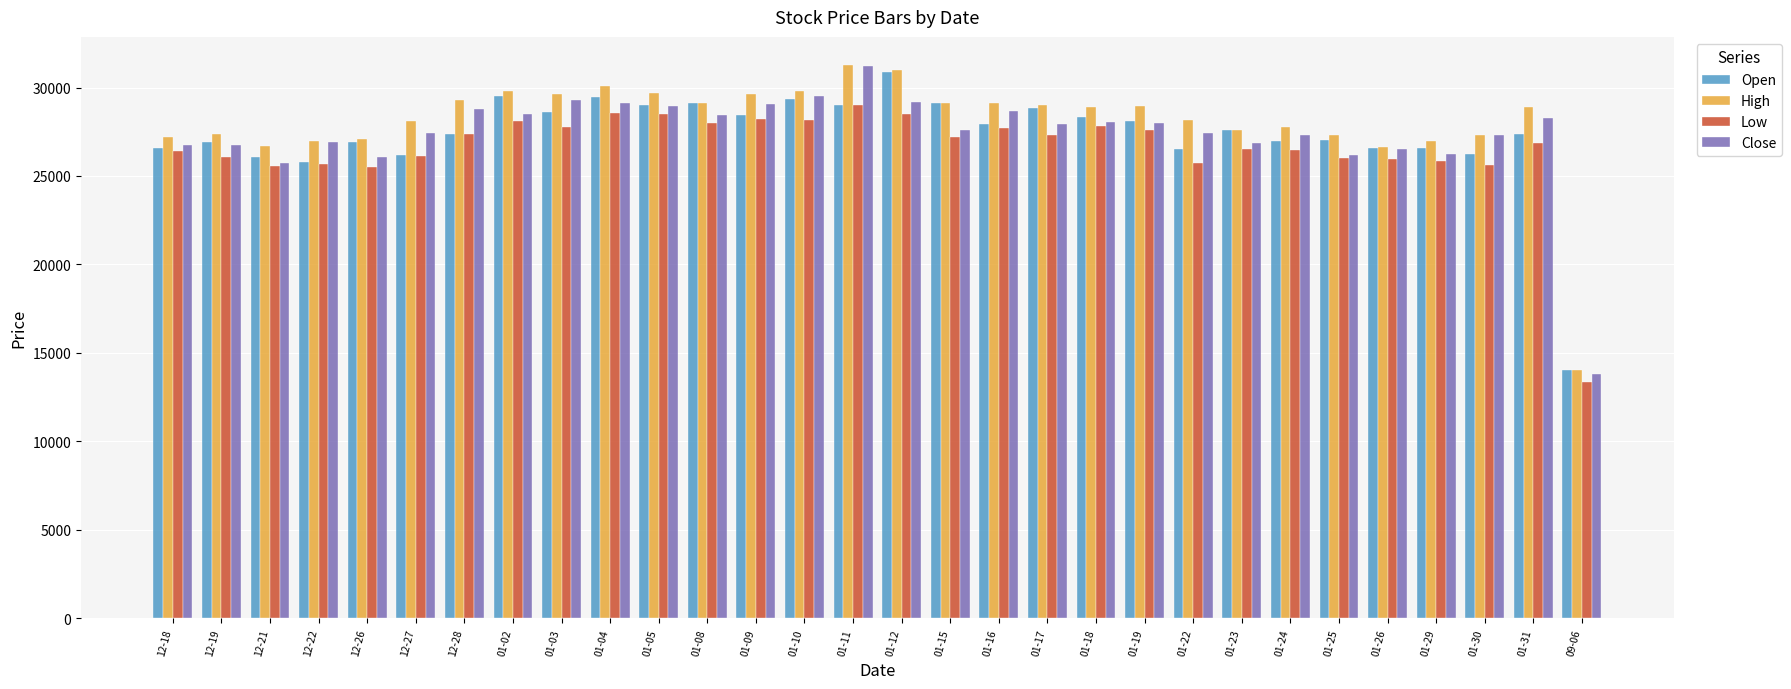

Does the chart contain stacked bars?

No